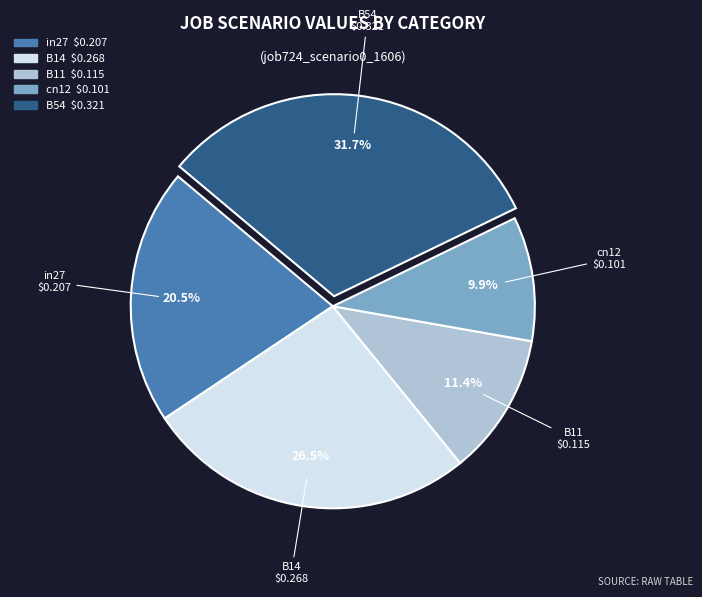

Is B54 the majority of the pie?

No